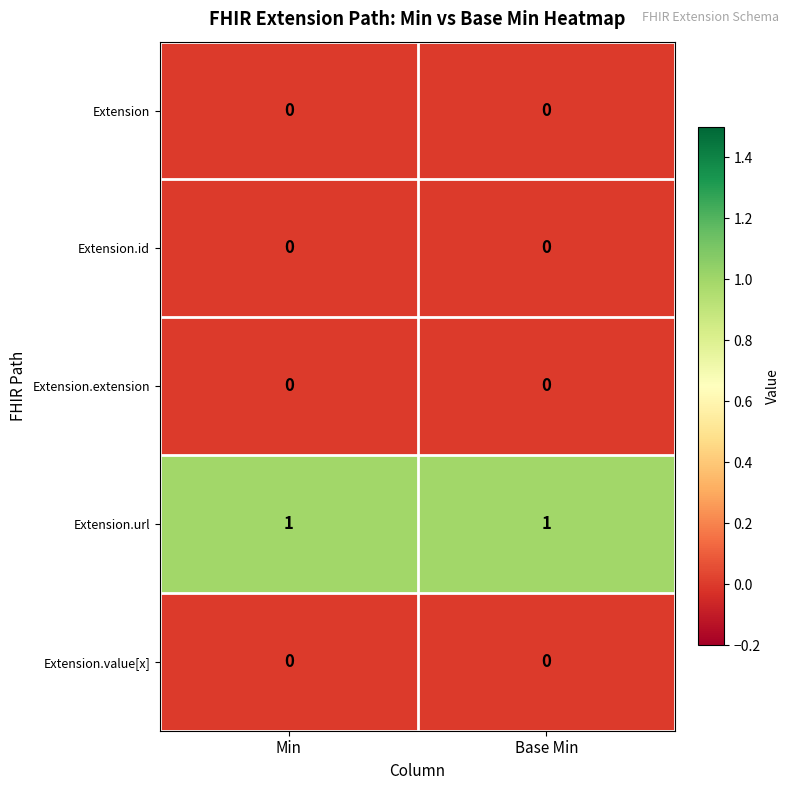

The Extension.extension series shows 0 at Min. True or false?

True